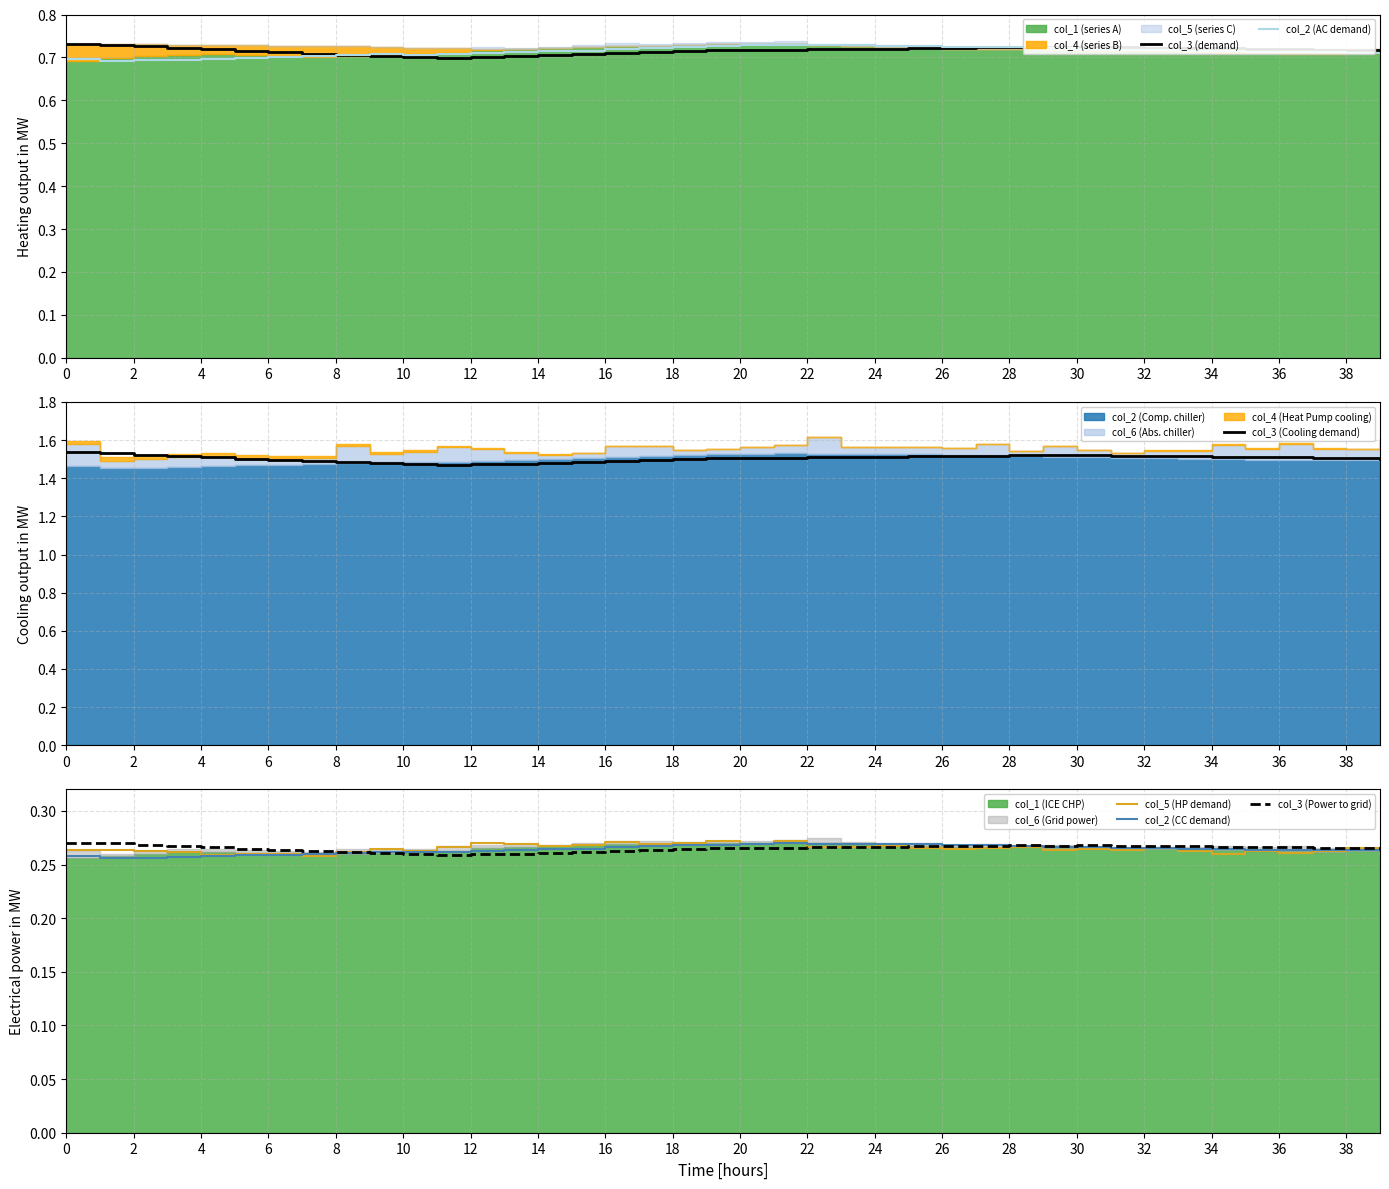

Reading right to left, transcribe all the data shown in this chart.

col_3 (demand): 0.7	0.7	0.7	0.7	0.7	0.7	0.7	0.7	0.7	0.7	0.7	0.7	0.7	0.7	0.7	0.7	0.7	0.7	0.7	0.7	0.7	0.7	0.7	0.7	0.7	0.7	0.7	0.7	0.7	0.7	0.7	0.7	0.7	0.7	0.7	0.7	0.7	0.7	0.7	0.7
col_2 (AC demand): 0.7	0.7	0.7	0.7	0.7	0.7	0.7	0.7	0.7	0.7	0.7	0.7	0.7	0.7	0.7	0.7	0.7	0.7	0.7	0.7	0.7	0.7	0.7	0.7	0.7	0.7	0.7	0.7	0.7	0.7	0.7	0.7	0.7	0.7	0.7	0.7	0.7	0.7	0.7	0.7
col_3 (Cooling demand): 1.5	1.5	1.5	1.5	1.5	1.5	1.5	1.5	1.5	1.5	1.5	1.5	1.5	1.5	1.5	1.5	1.5	1.5	1.5	1.5	1.5	1.5	1.5	1.5	1.5	1.5	1.5	1.5	1.5	1.5	1.5	1.5	1.5	1.5	1.5	1.5	1.5	1.5	1.5	1.5
col_5 (HP demand): 0.3	0.3	0.3	0.3	0.3	0.3	0.3	0.3	0.3	0.3	0.3	0.3	0.3	0.3	0.3	0.3	0.3	0.3	0.3	0.3	0.3	0.3	0.3	0.3	0.3	0.3	0.3	0.3	0.3	0.3	0.3	0.3	0.3	0.3	0.3	0.3	0.3	0.3	0.3	0.3
col_2 (CC demand): 0.3	0.3	0.3	0.3	0.3	0.3	0.3	0.3	0.3	0.3	0.3	0.3	0.3	0.3	0.3	0.3	0.3	0.3	0.3	0.3	0.3	0.3	0.3	0.3	0.3	0.3	0.3	0.3	0.3	0.3	0.3	0.3	0.3	0.3	0.3	0.3	0.3	0.3	0.3	0.3
col_3 (Power to grid): 0.3	0.3	0.3	0.3	0.3	0.3	0.3	0.3	0.3	0.3	0.3	0.3	0.3	0.3	0.3	0.3	0.3	0.3	0.3	0.3	0.3	0.3	0.3	0.3	0.3	0.3	0.3	0.3	0.3	0.3	0.3	0.3	0.3	0.3	0.3	0.3	0.3	0.3	0.3	0.3